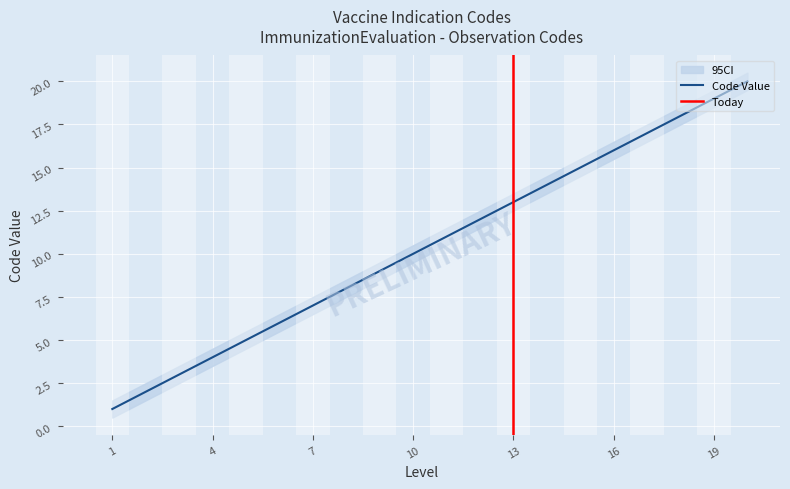

Reading right to left, extract all data points from this chart.

Code: 20=20.0	19=19.0	18=18.0	17=17.0	16=16.0	15=15.0	14=14.0	13=13.0	12=12.0	11=11.0	10=10.0	9=9.0	8=8.0	7=7.0	6=6.0	5=5.0	4=4.0	3=3.0	2=2.0	1=1.0
CI_lower: 20=19.5	19=18.5	18=17.5	17=16.5	16=15.5	15=14.5	14=13.5	13=12.5	12=11.5	11=10.5	10=9.5	9=8.5	8=7.5	7=6.5	6=5.5	5=4.5	4=3.5	3=2.5	2=1.5	1=0.5
CI_upper: 20=20.5	19=19.5	18=18.5	17=17.5	16=16.5	15=15.5	14=14.5	13=13.5	12=12.5	11=11.5	10=10.5	9=9.5	8=8.5	7=7.5	6=6.5	5=5.5	4=4.5	3=3.5	2=2.5	1=1.5